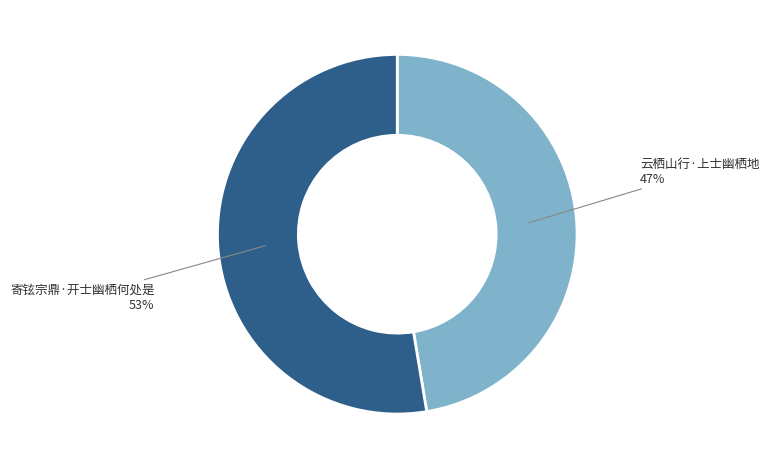

How many segments does this pie chart have?

2